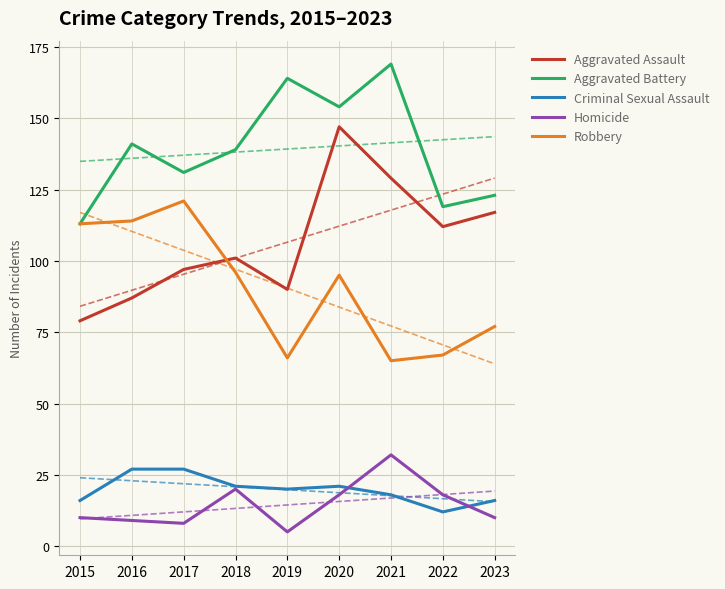

What is the highest value of the Homicide series?

32